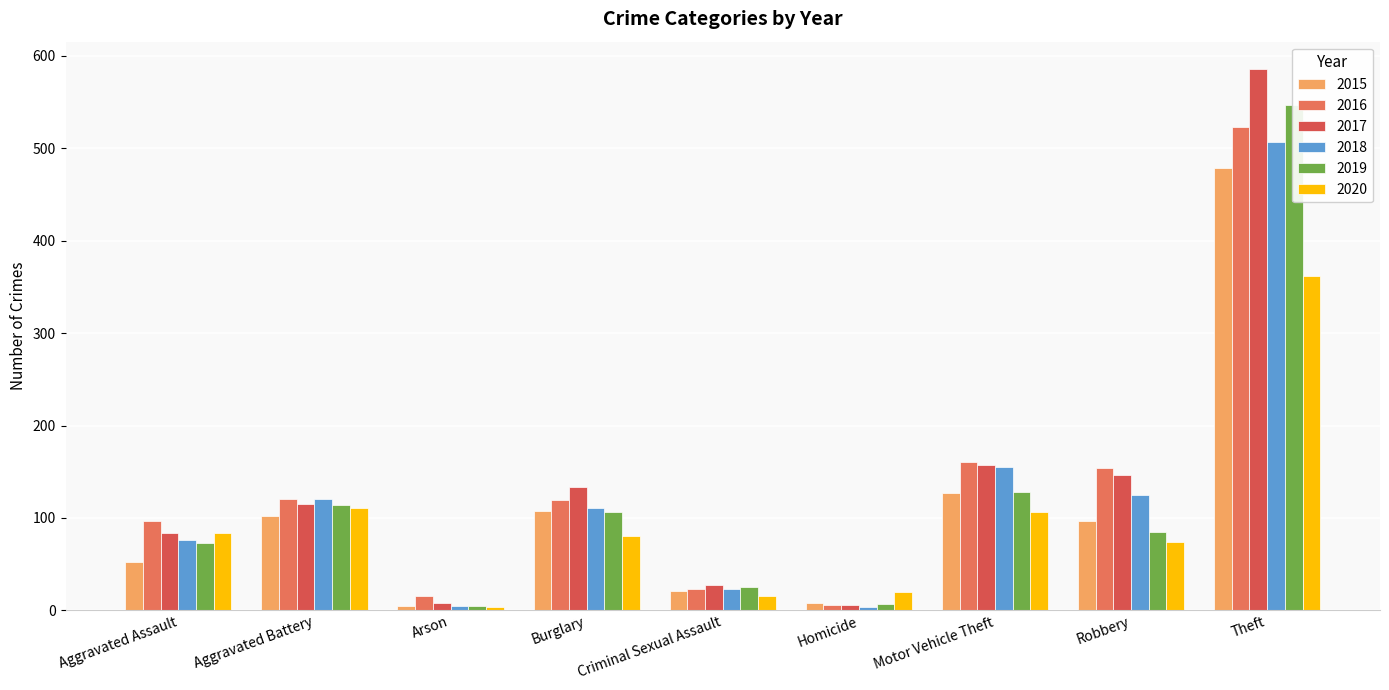

What is the greatest value displayed?

586